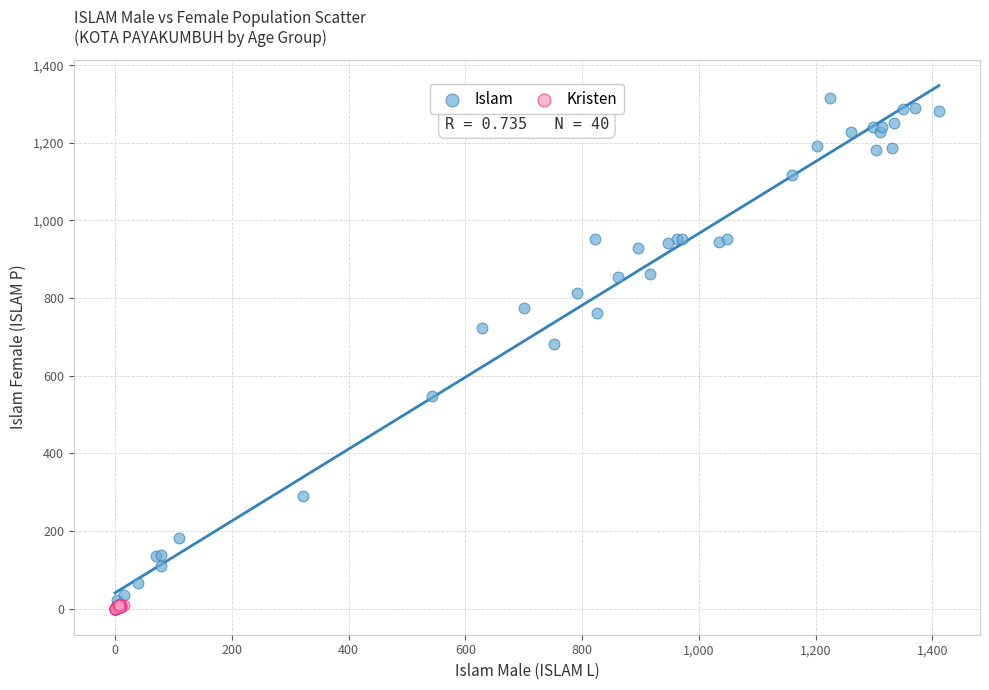

Which series has the widest spread of Y values?

Islam